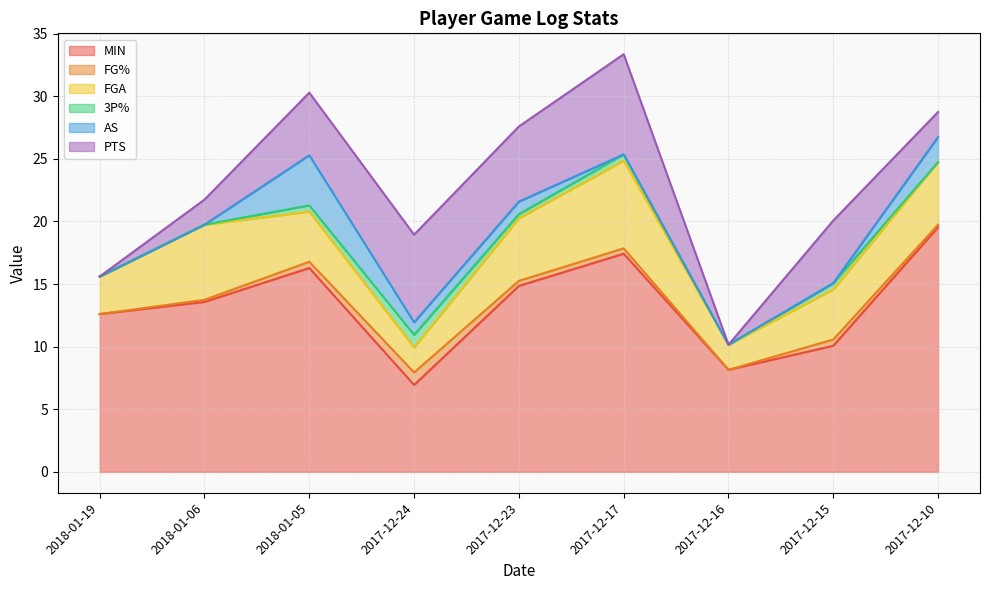

At which label does MIN reach its peak?

2017-12-10